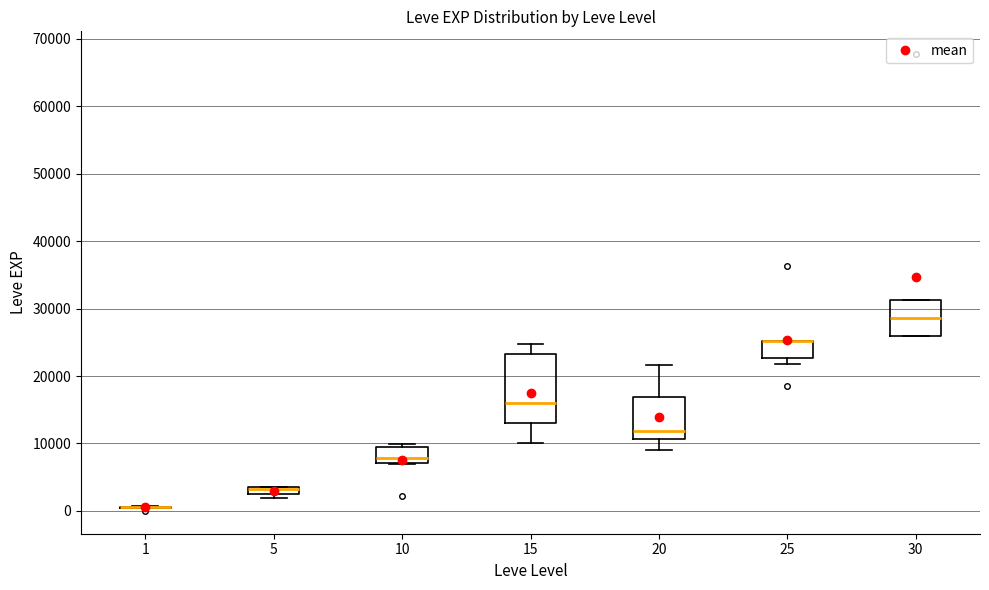

Which box is the tallest, from its lower edge to its upper edge?

15